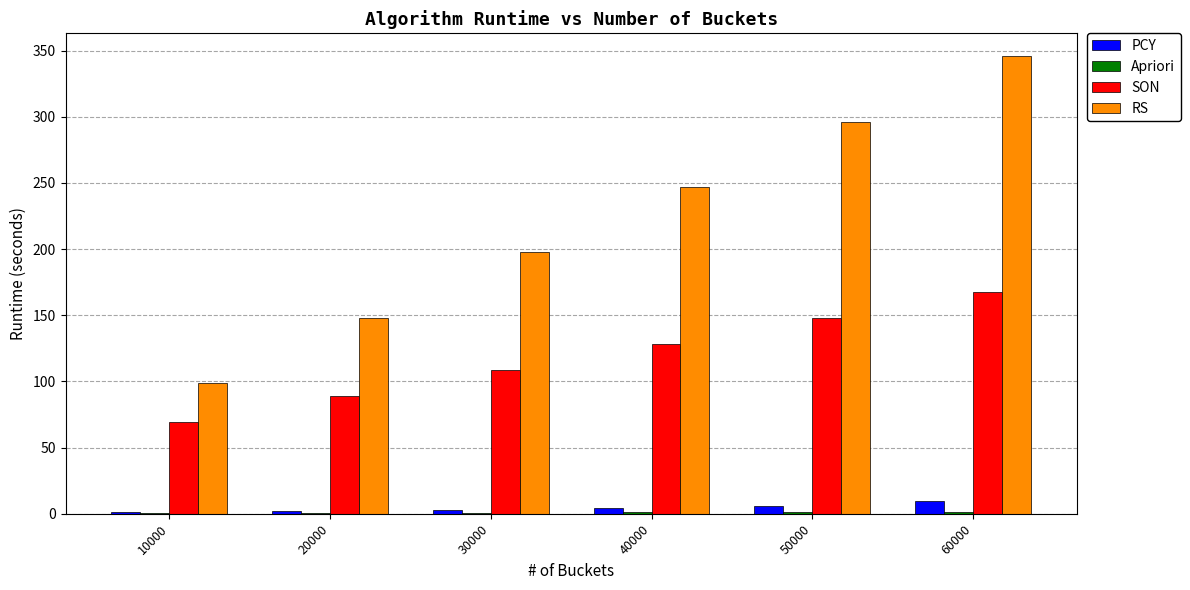

At which category is the sum across all series the highest?

60000